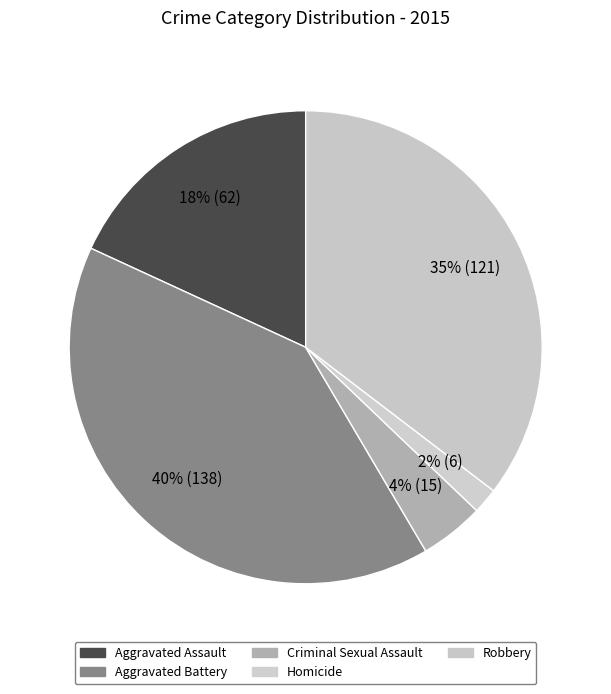

Is there a majority slice in this chart?

No